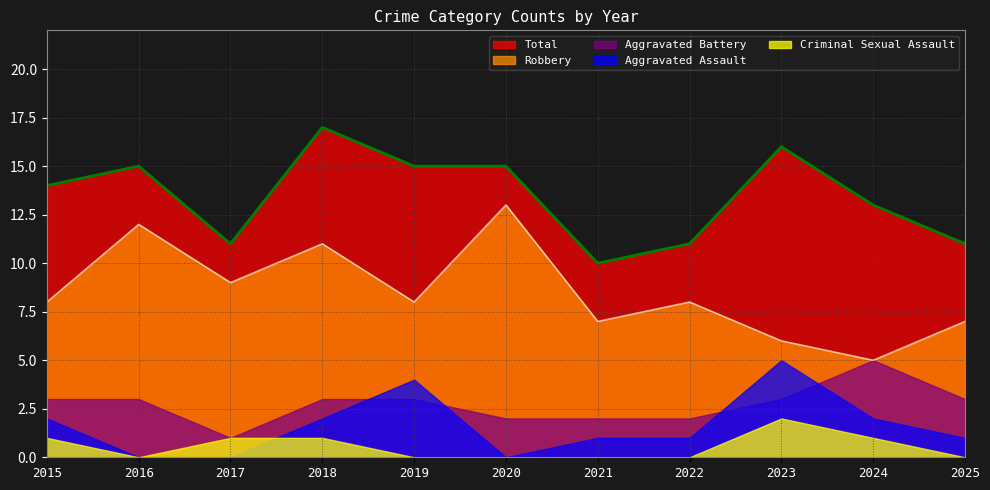

True or false: Total and Aggravated Assault cross at least once.

False